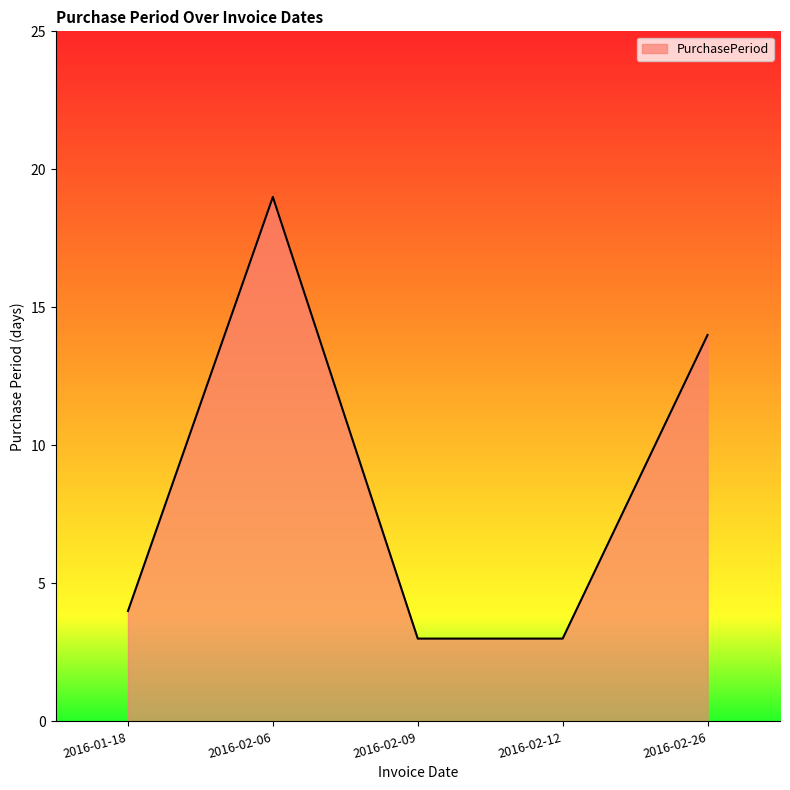

True or false: the data shows 4 at 2016-01-18.

True